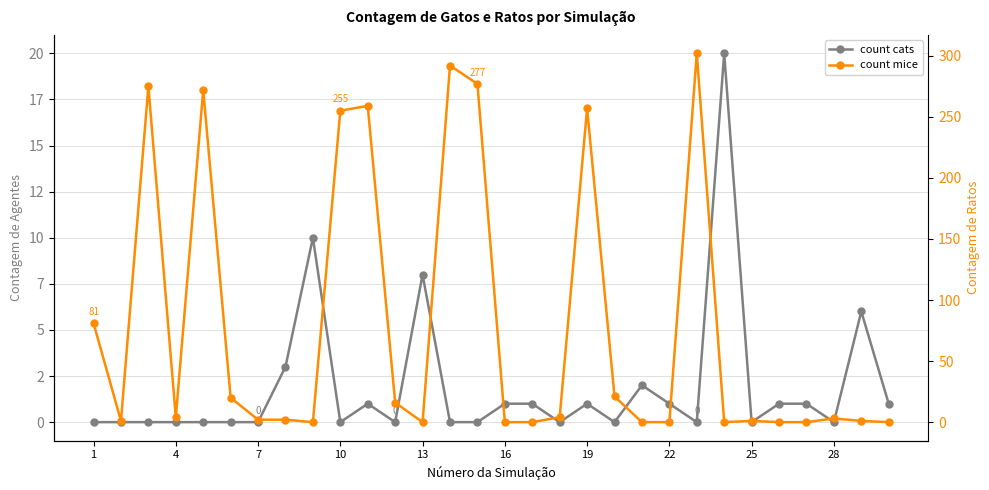

How many positive values does the count cats series have?

14